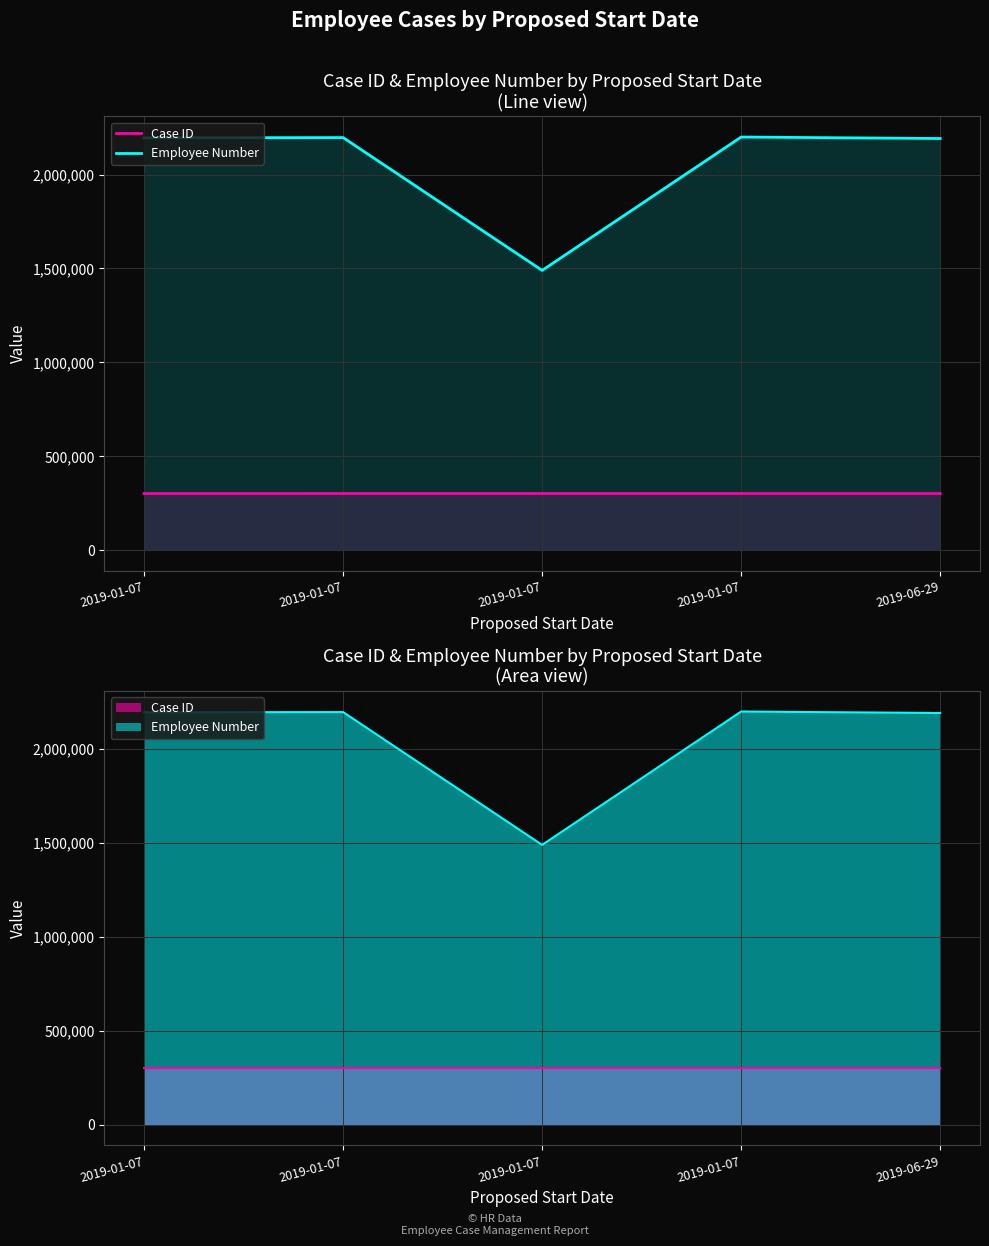

True or false: Employee Number and Case ID intersect in this chart.

False